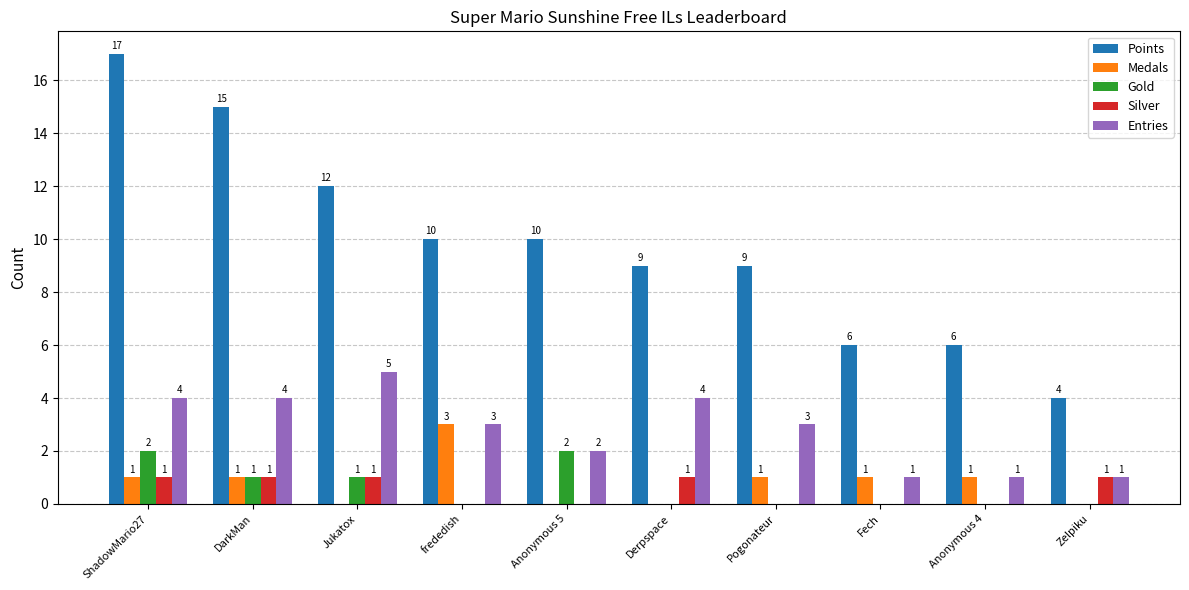

What is the sum of the Entries values at ShadowMario27 and Fech?

5